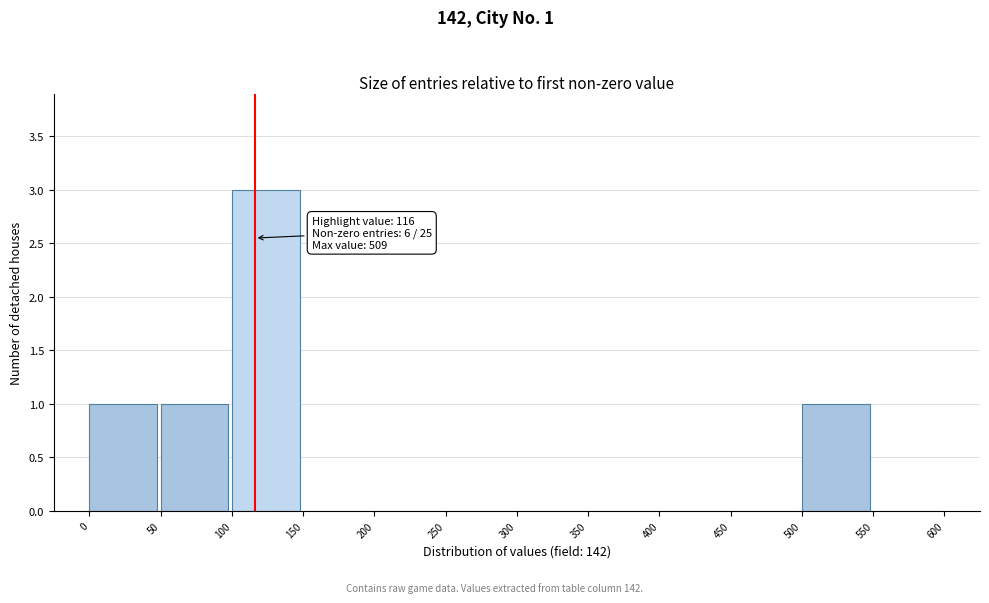

Over which range of the x-axis is the bar tallest?

100 to 150